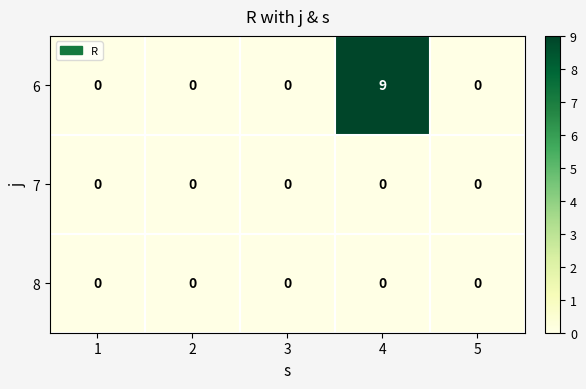

The 8 series shows 0 at 3. True or false?

True